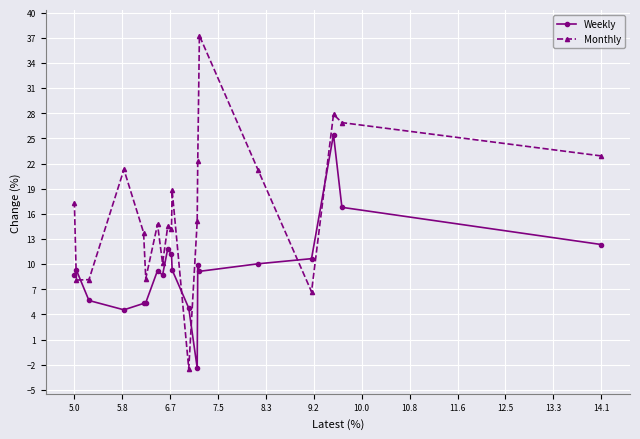

List the series in order of their peak value, highest first.

Monthly, Weekly